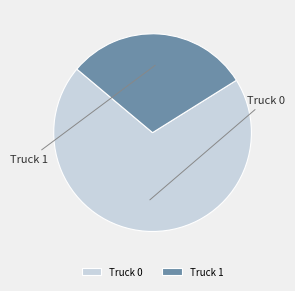

The Truck 0 slice represents 70% of the pie. True or false?

True